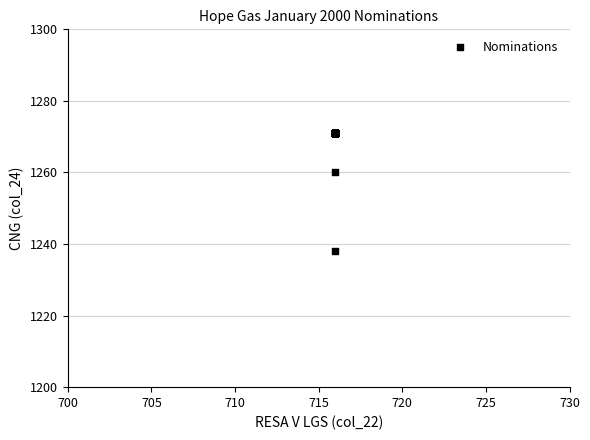

What Y value in the scatter plot is closest to 1254?

1260